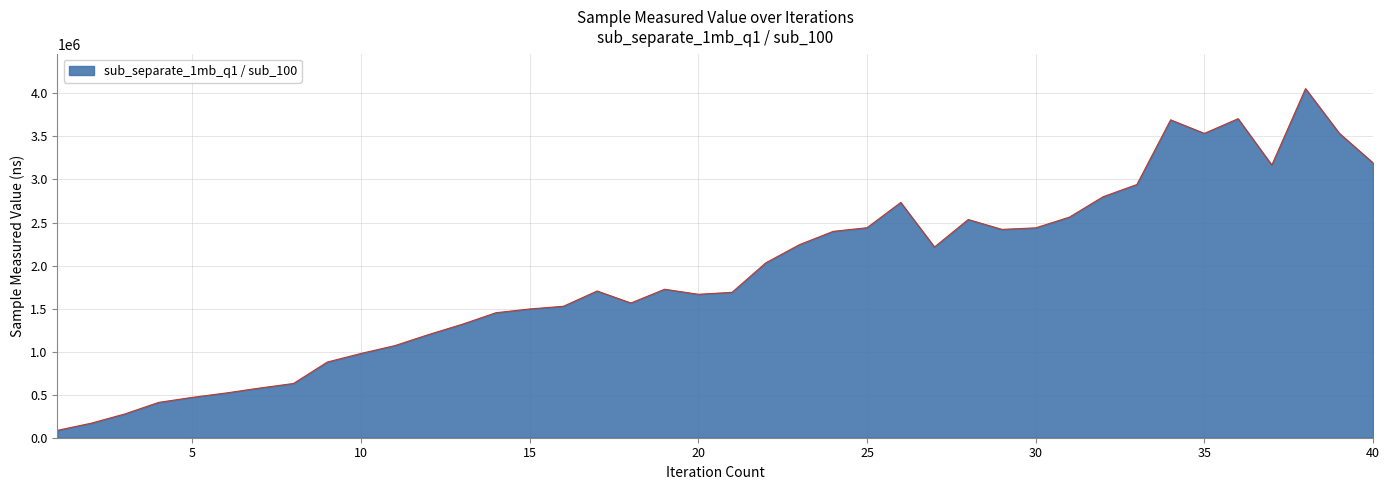

How many lines are shown in the chart?

1